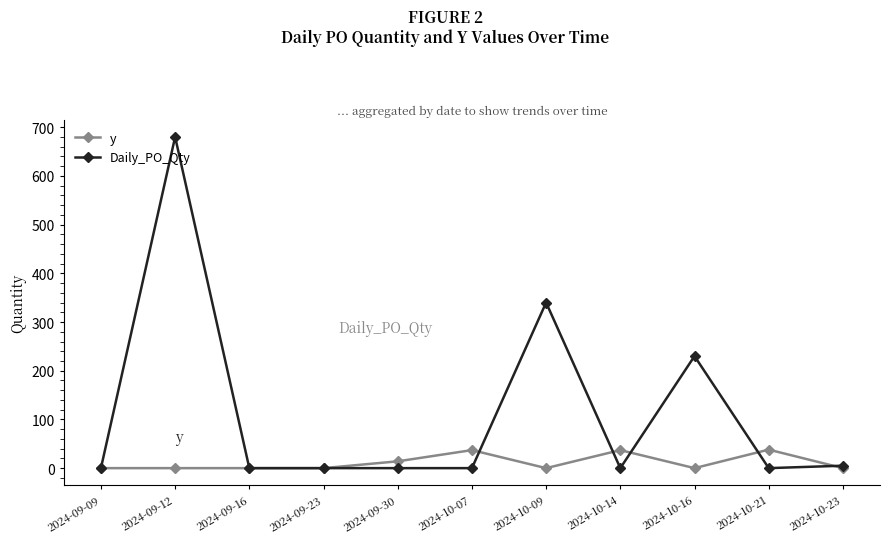

Rank the series at 2024-10-16 from lowest to highest value.

y, Daily_PO_Qty